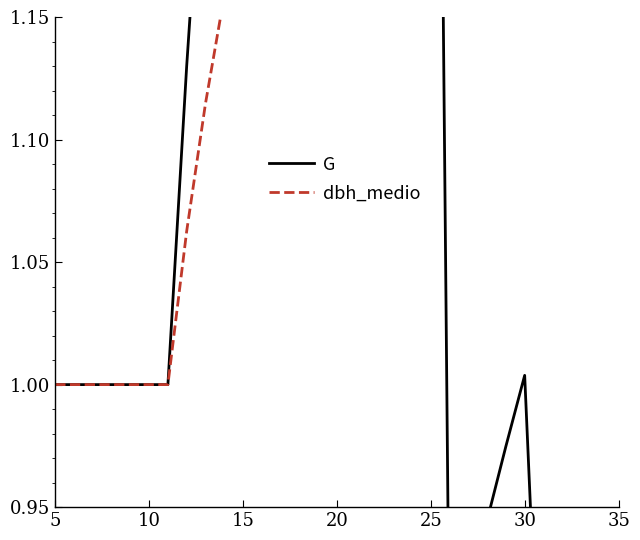

Reading right to left, extract all data points from this chart.

G: 0.9	0.9	0.9	0.9	0.8	1.0	1.0	0.9	0.9	0.9	1.7	1.7	1.6	1.6	1.5	1.5	1.4	1.4	1.3	1.5	1.4	1.3	1.2	1.1	1.0	1.0	1.0	1.0	1.0	1.0	1.0
dbh_medio: 1.7	1.7	1.7	1.6	1.6	1.6	1.6	1.5	1.5	1.5	1.4	1.4	1.4	1.4	1.4	1.4	1.3	1.3	1.3	1.2	1.2	1.2	1.1	1.1	1.0	1.0	1.0	1.0	1.0	1.0	1.0